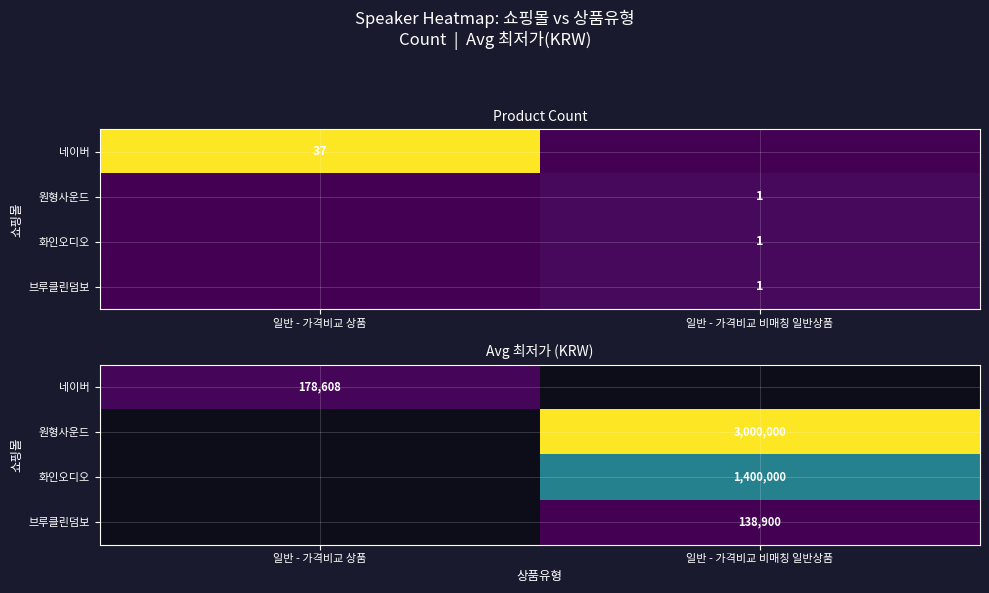

At 일반 - 가격비교 상품, list the series in order from largest to smallest.

네이버, 원형사운드, 화인오디오, 브루클린덤보